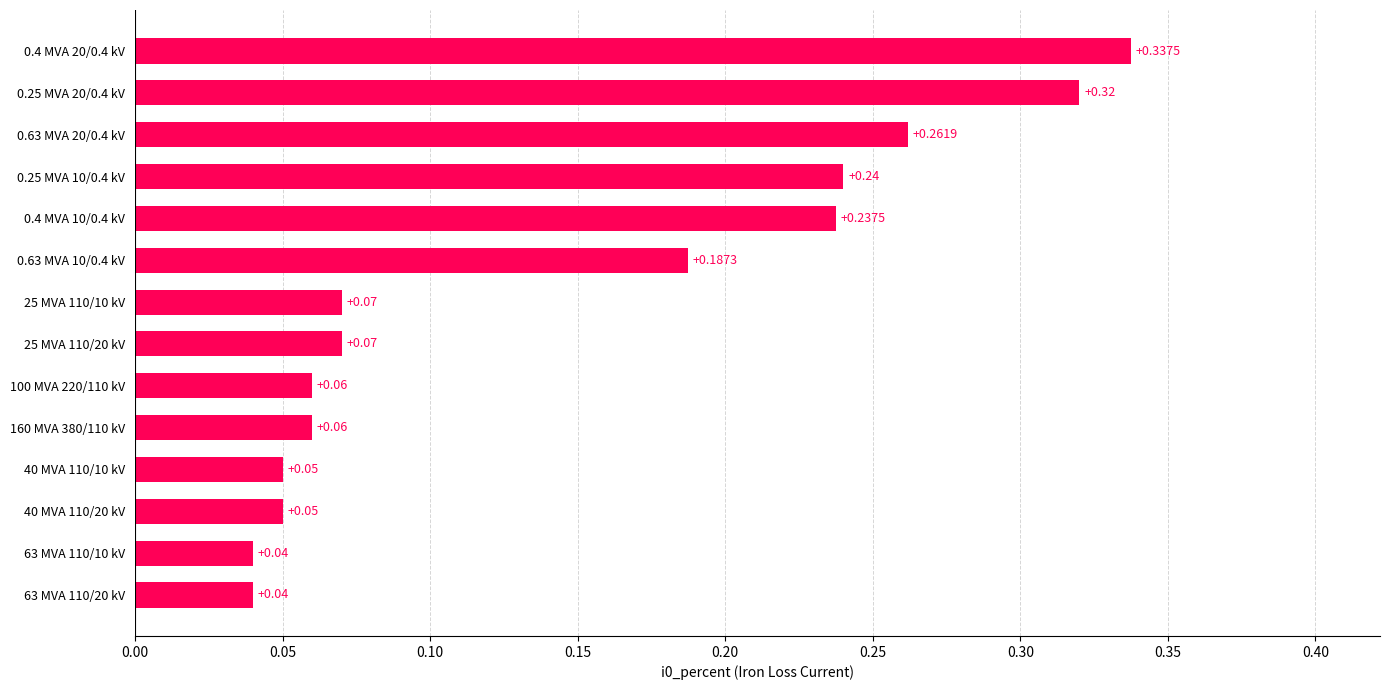

Which has a higher value, 0.25 MVA 20/0.4 kV or 0.63 MVA 20/0.4 kV?

0.25 MVA 20/0.4 kV